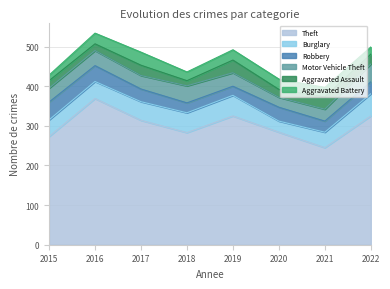

What is the value of the Burglary point at the 3rd from the left?

47